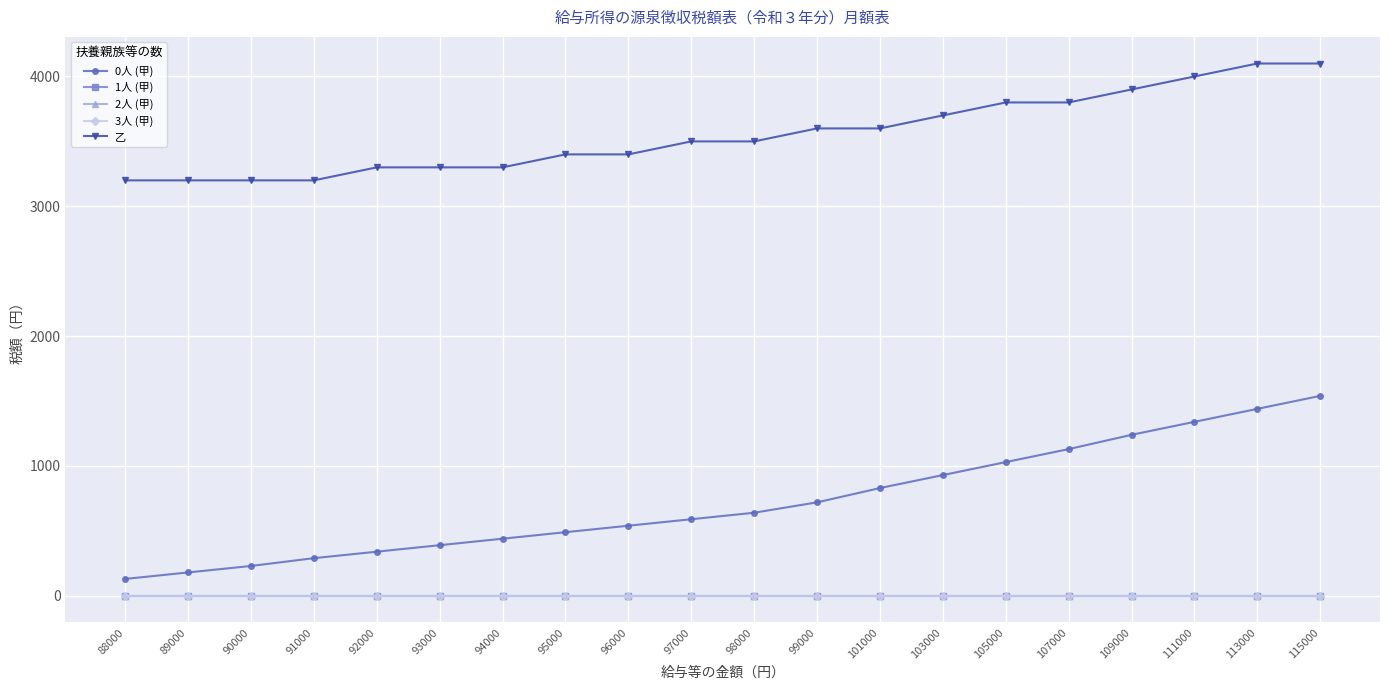

Is this an area chart (filled region under the line)?

No